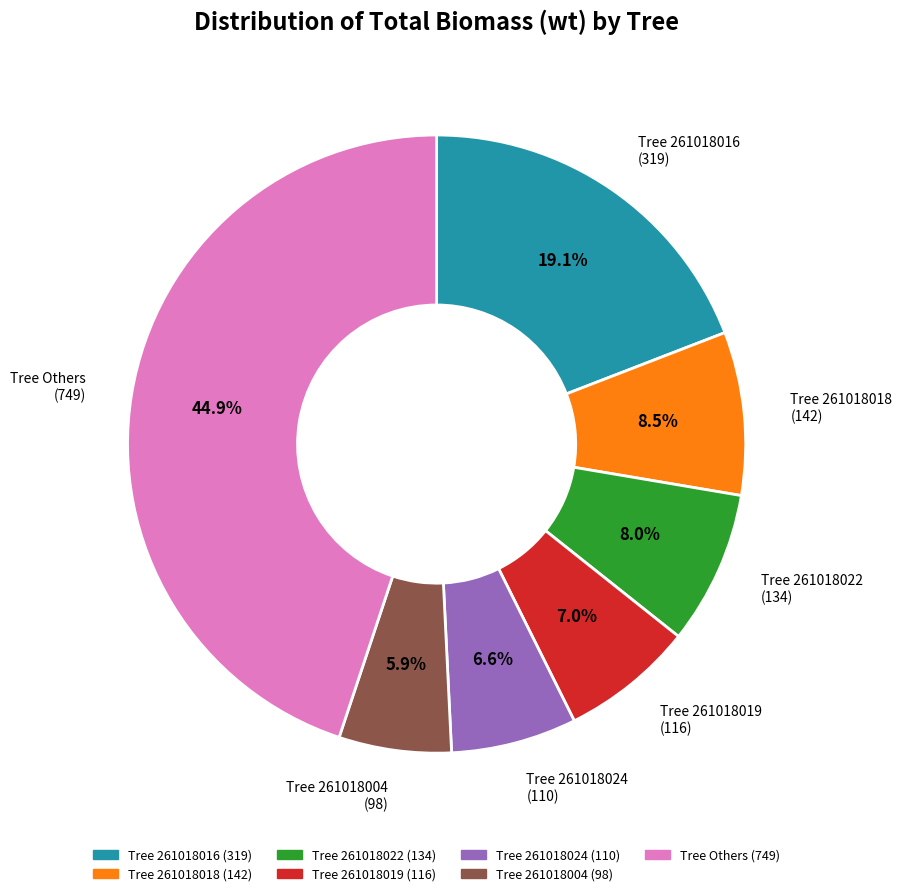

Is there a majority slice in this chart?

No